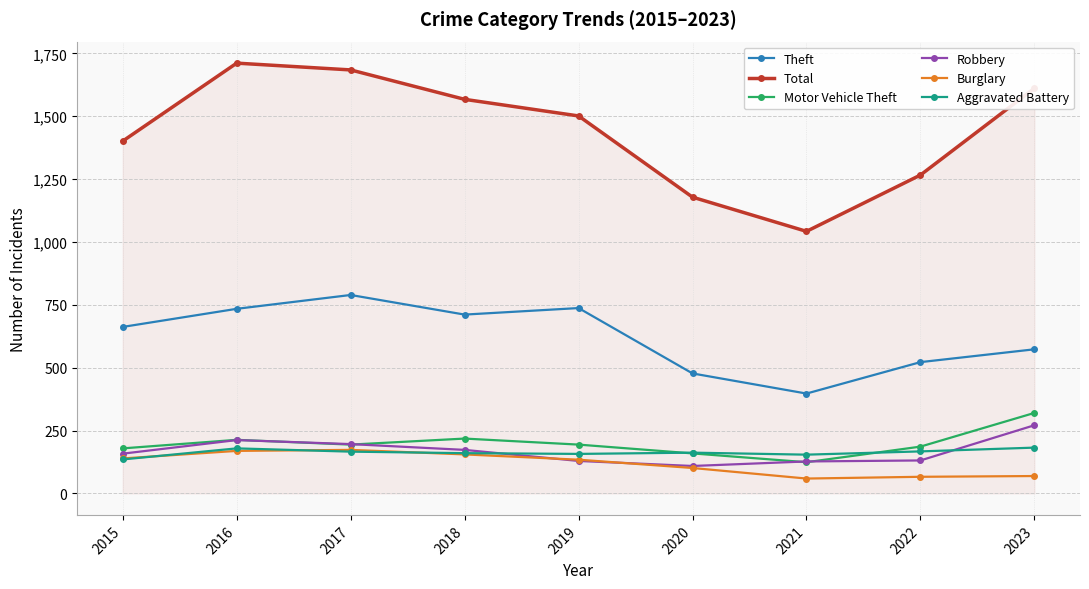

What is the value of the Robbery point at the 5th from the left?

129